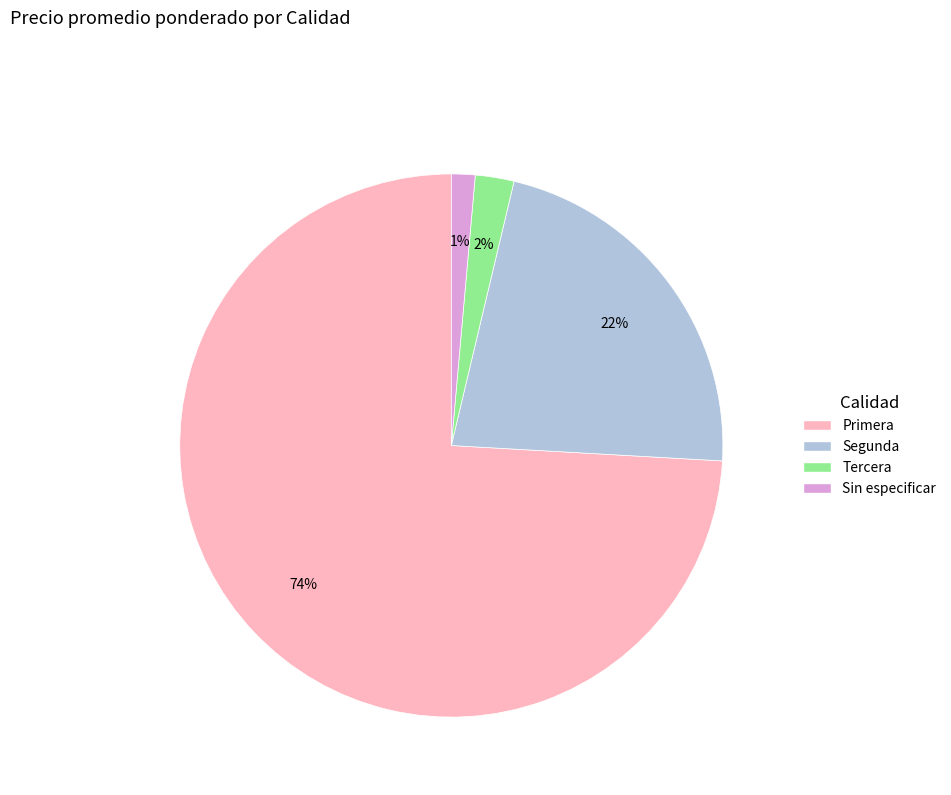

What is the largest slice in the pie chart?

Primera